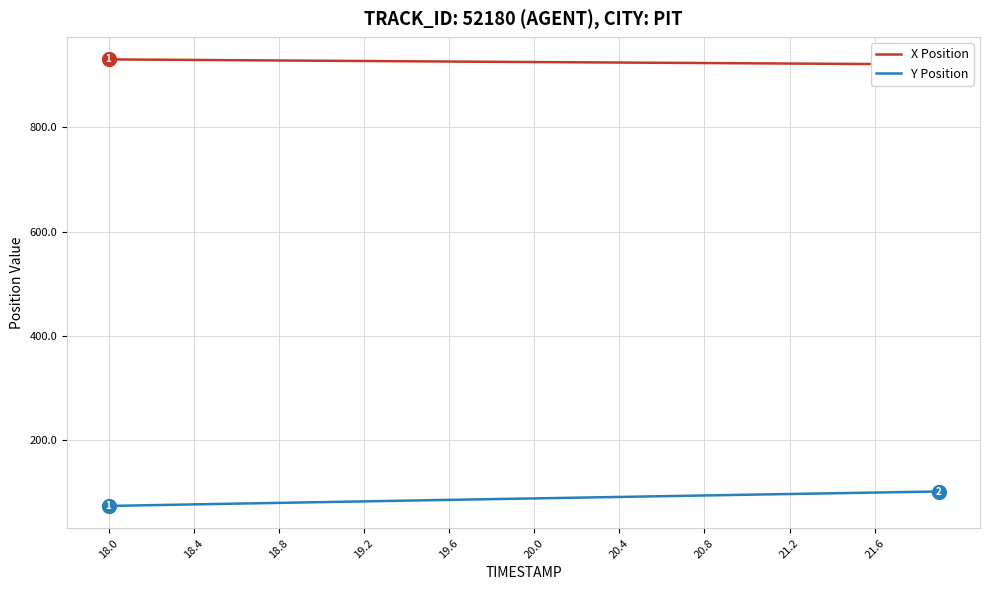

What is the maximum value for Y Position?

100.7